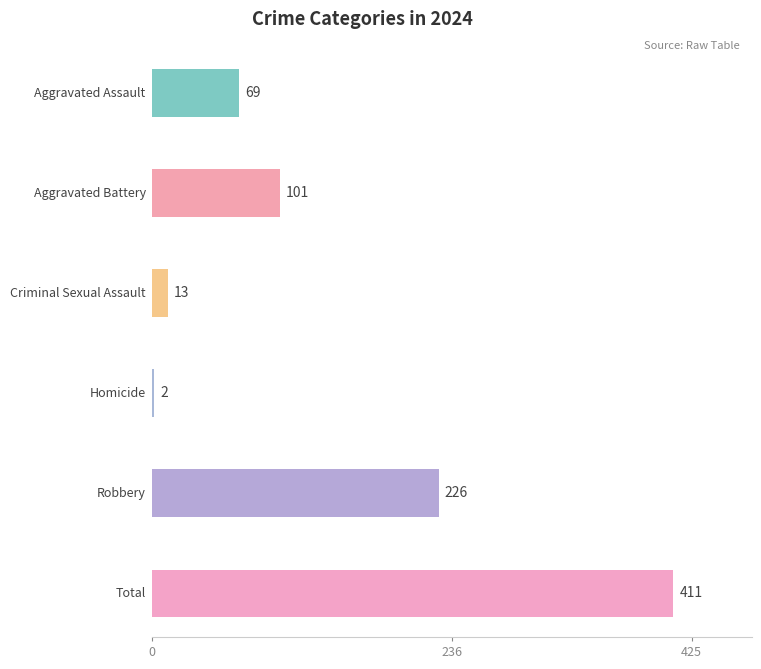

At how many categories does at least one series exceed 184?

2